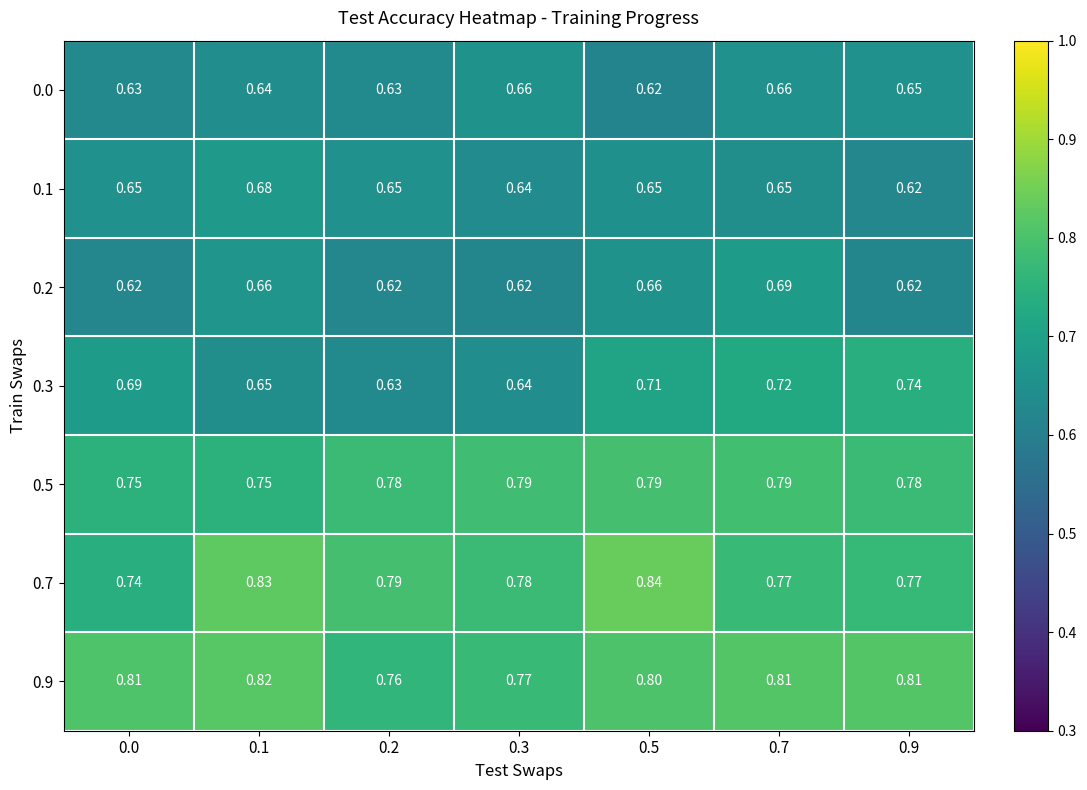

Is the value of 0.5 at 0.3 greater than the value of 0.9 at 0.1?

No